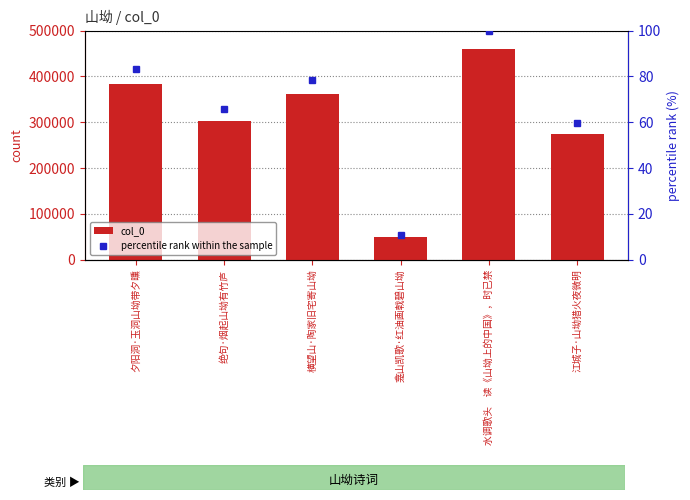

Rank the categories by col_0 value from lowest to highest.

龛山凯歌·红油画戟碧山坳, 江城子·山坳猎火夜微明, 绝句·烟起山坳有竹庐, 横望山·陶家旧宅寄山坳, 夕阳洞·玉洞山坳带夕曛, 水调歌头　读《山坳上的中国》，时已禁